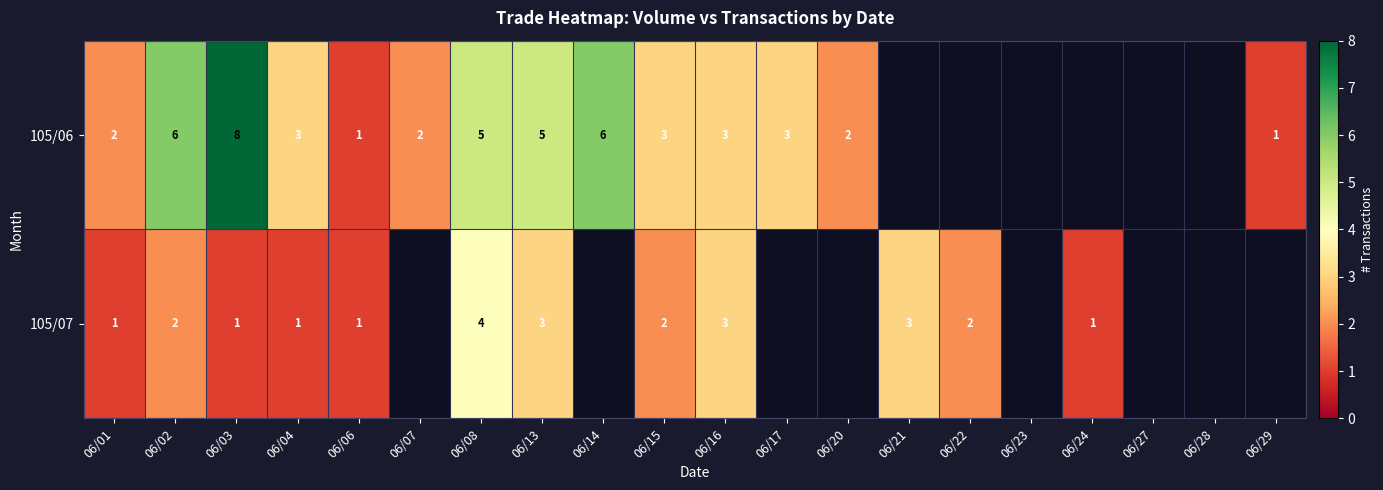

Rank the series at 06/04 from highest to lowest value.

105/06, 105/07